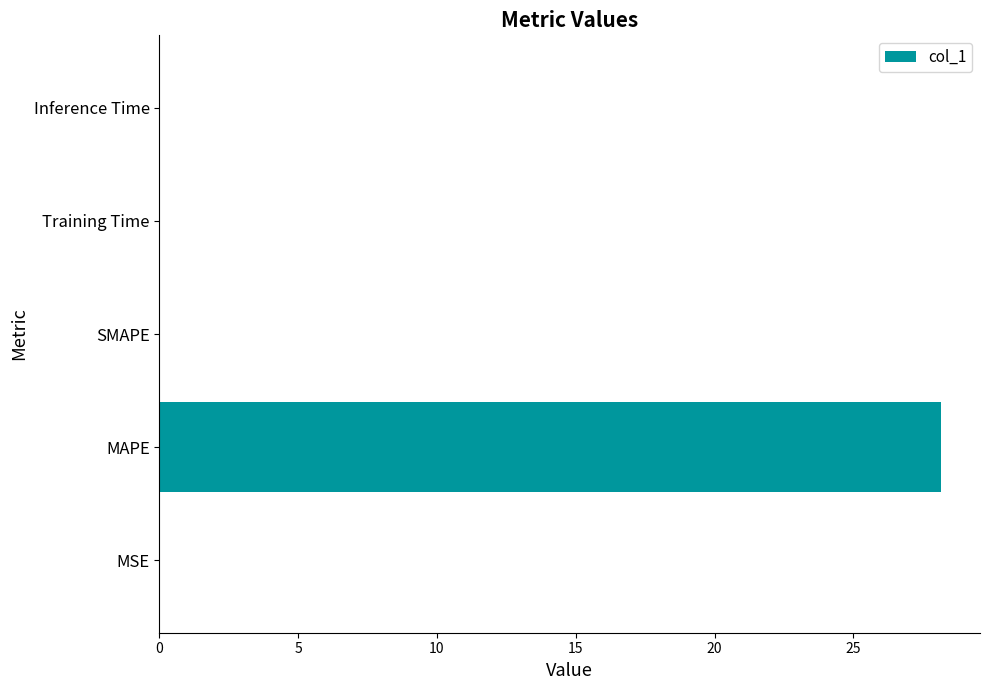

Is it true that the value at SMAPE is -14.6?

False